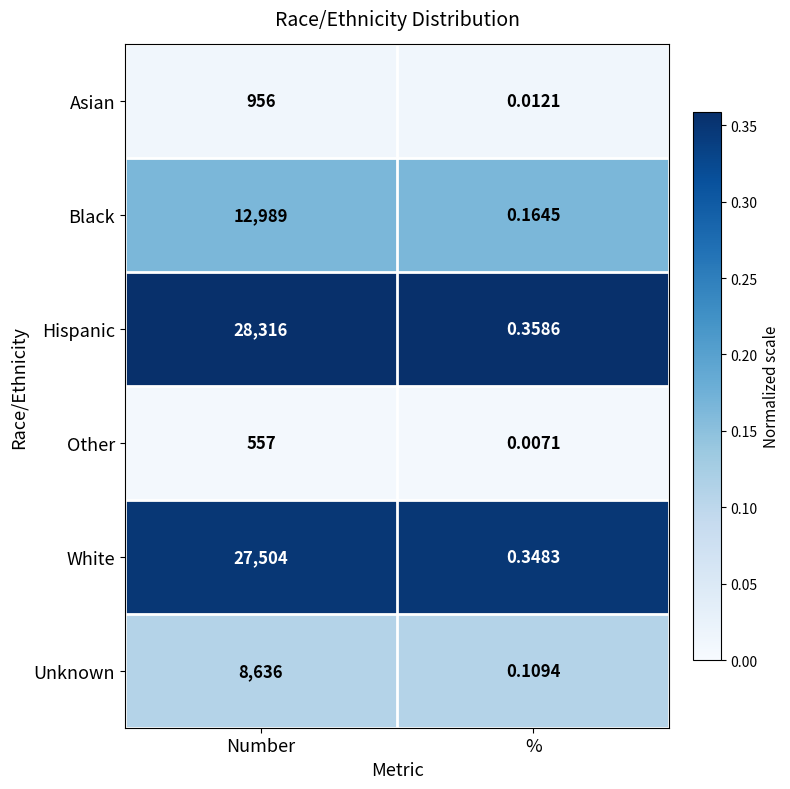

Where is Black nearest to the value 6494?

%